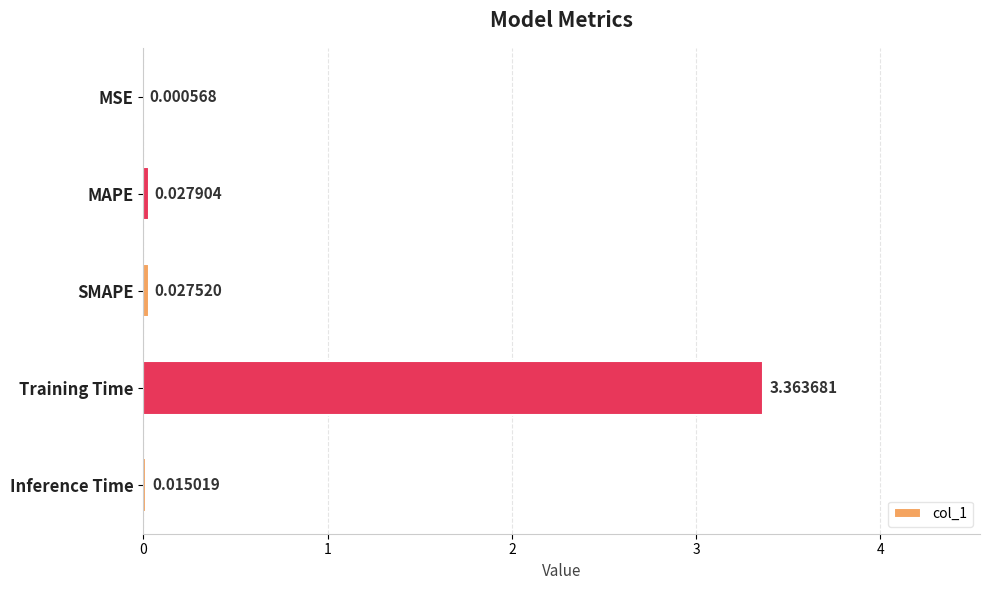

Where is the data nearest to the value 1?

MAPE